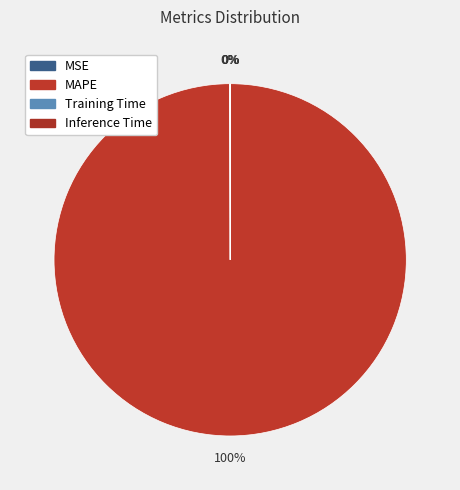

Which slice is the largest?

MAPE